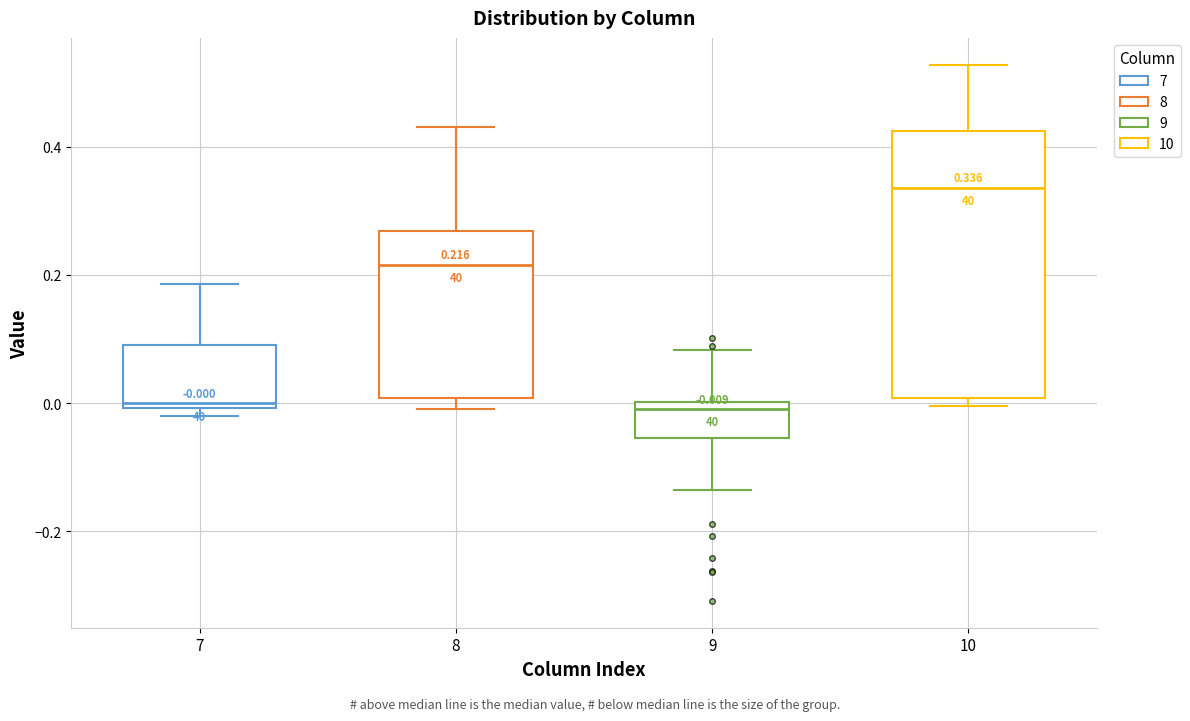

Comparing the boxes themselves (not the whiskers), which one is the tallest?

10